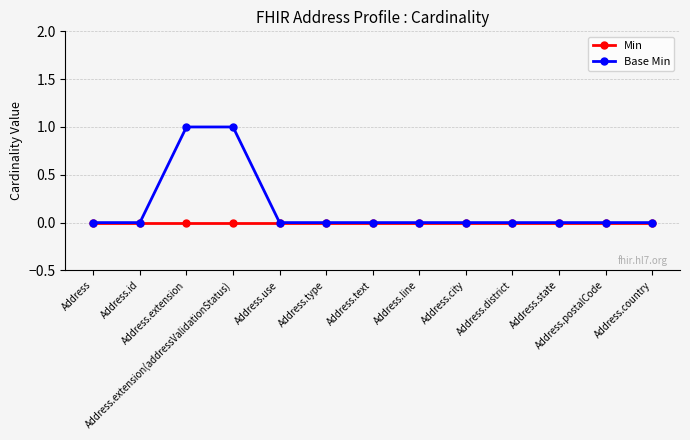

Does the chart display data point markers on the line(s)?

Yes